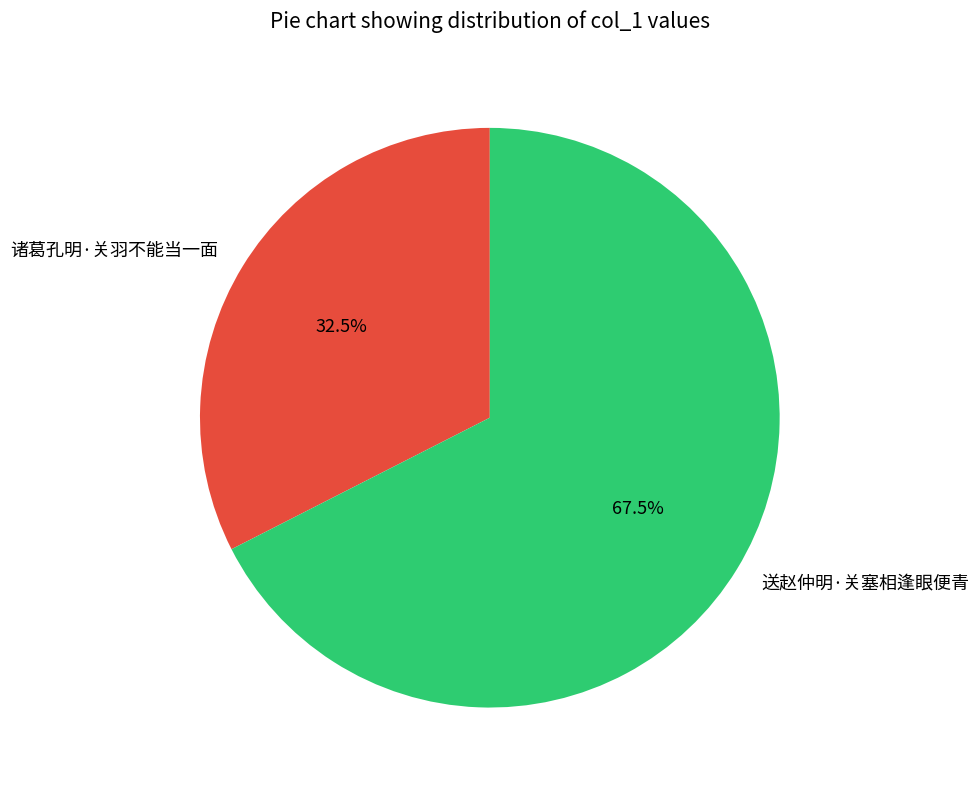

What percentage do 诸葛孔明·关羽不能当一面 and 送赵仲明·关塞相逢眼便青 together represent?

100.0%